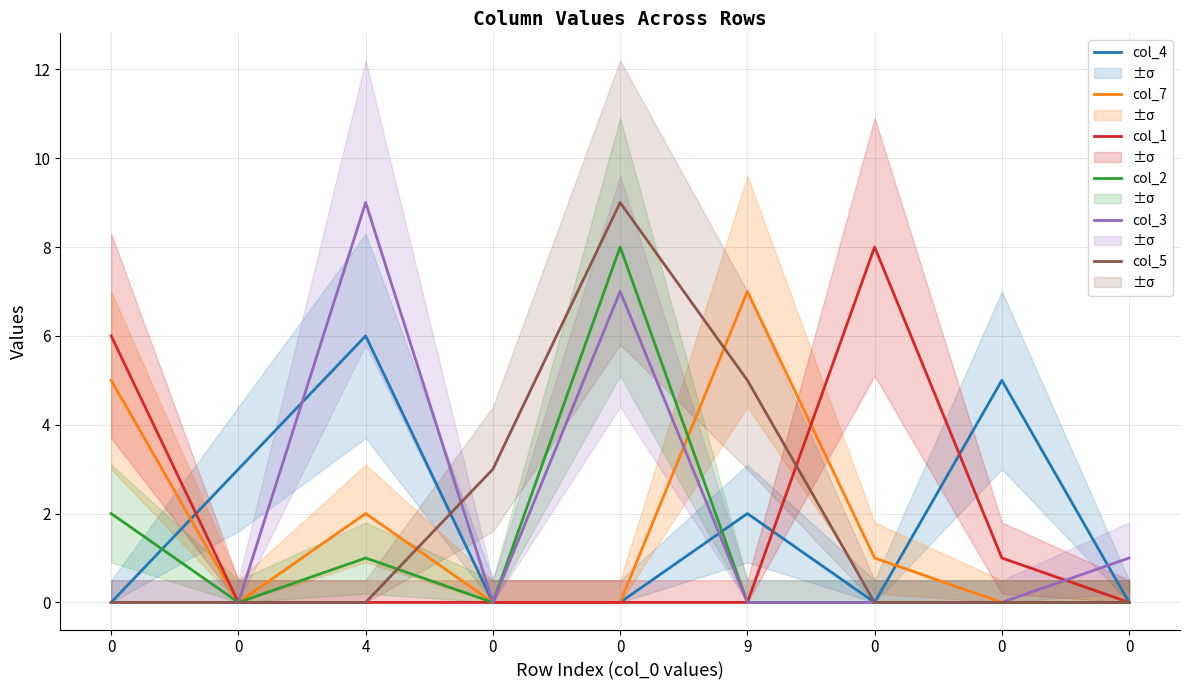

How many distinct data groups are displayed?

6